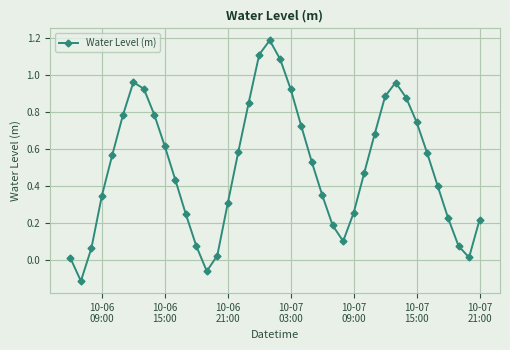

How many values are above zero?

38